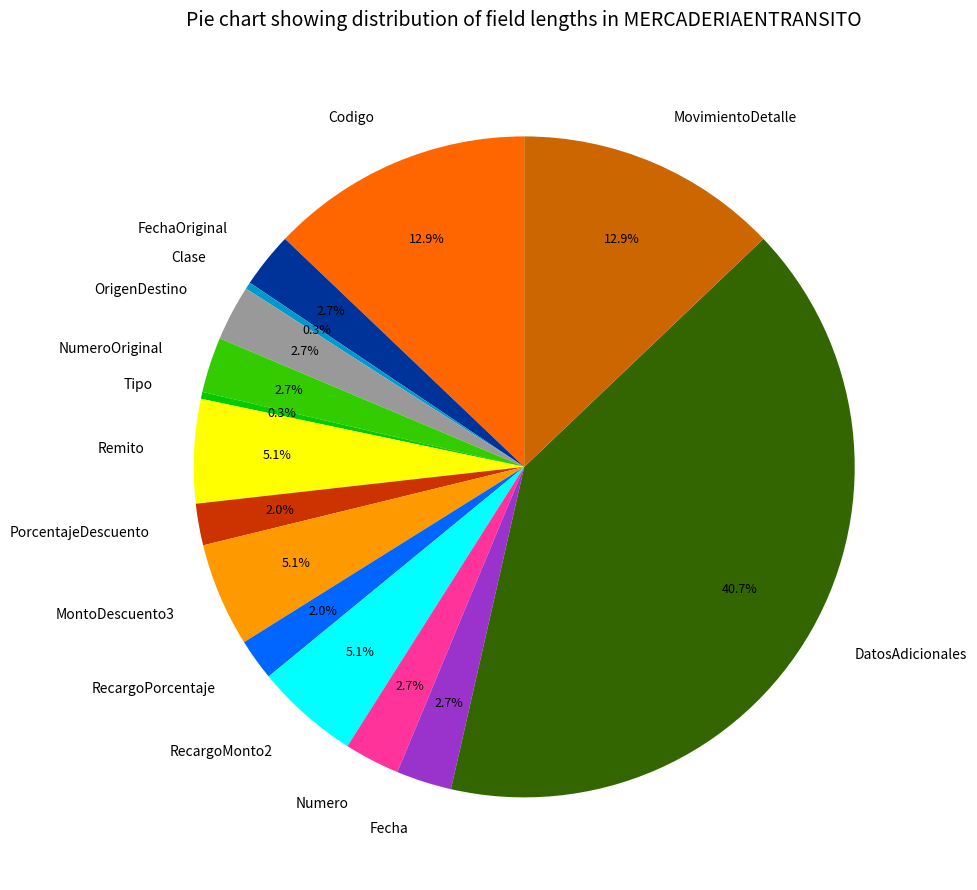

Is there a majority slice in this chart?

No